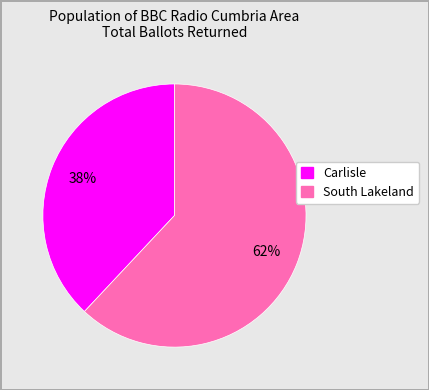

What is the smallest slice in the pie chart?

Carlisle